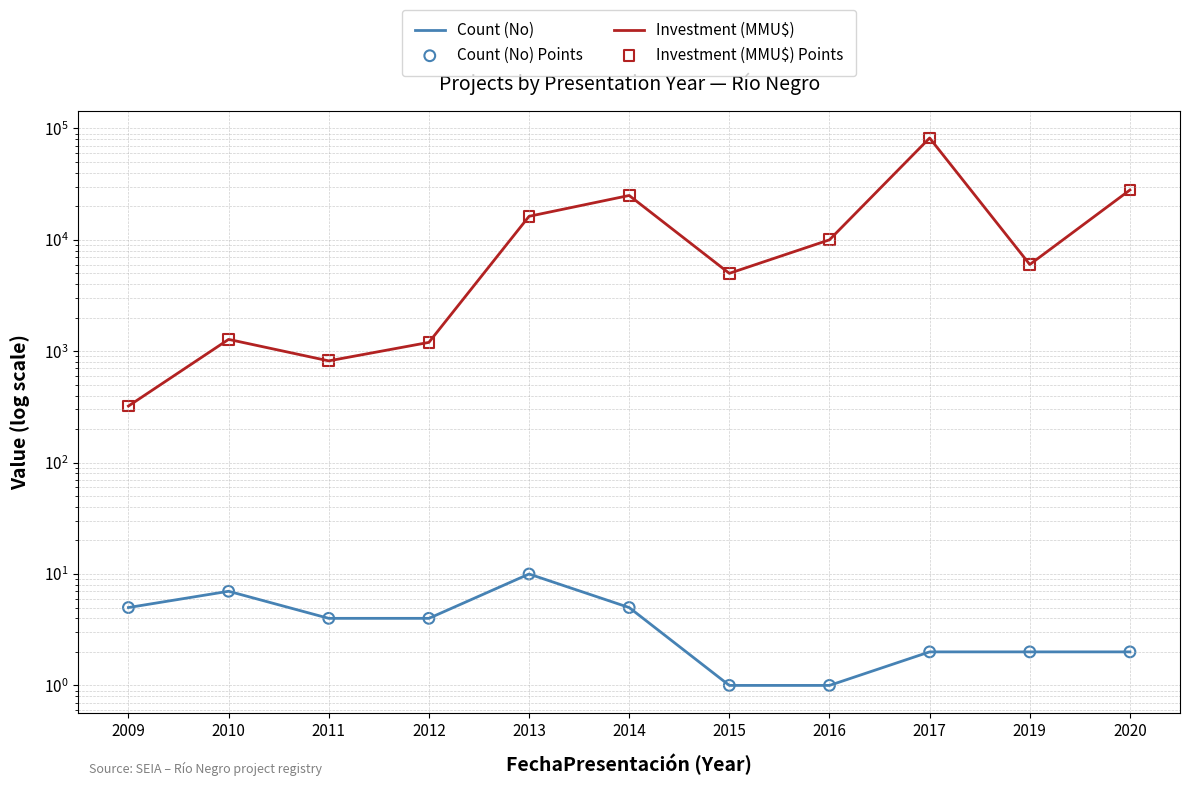

At how many categories does at least one series exceed 24993?

3